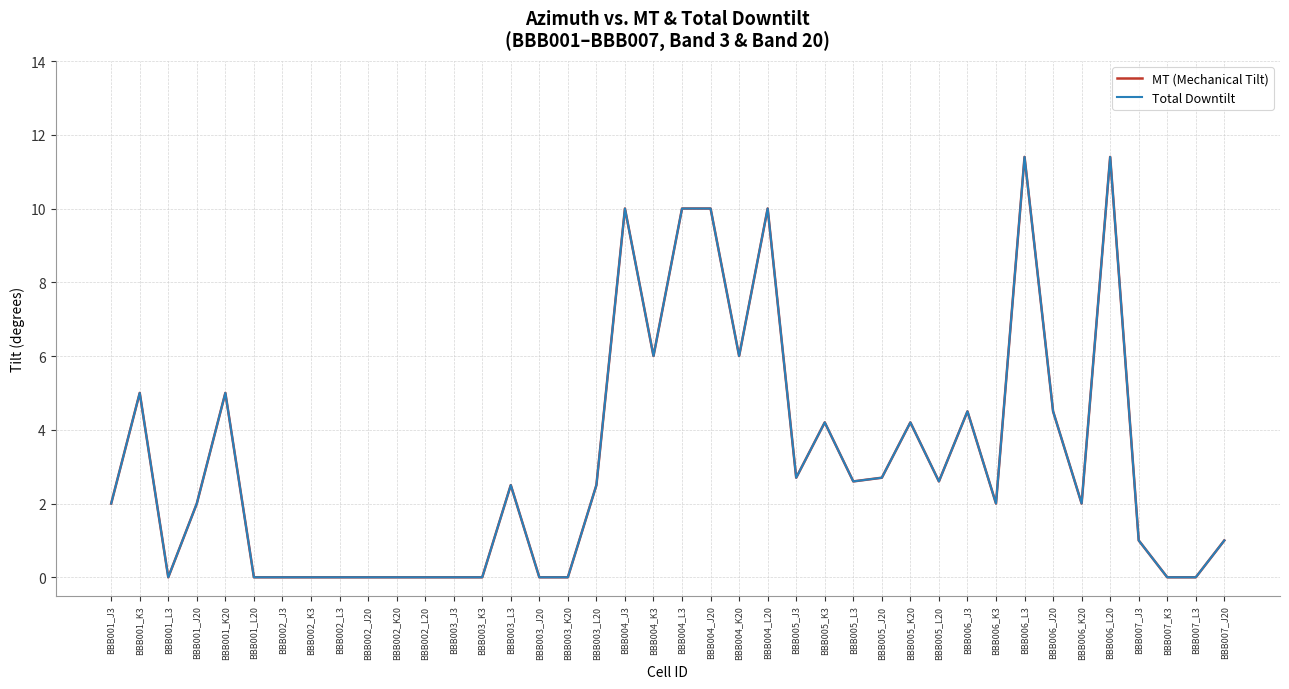

Which series has the largest range (max minus min)?

MT (Mechanical Tilt)